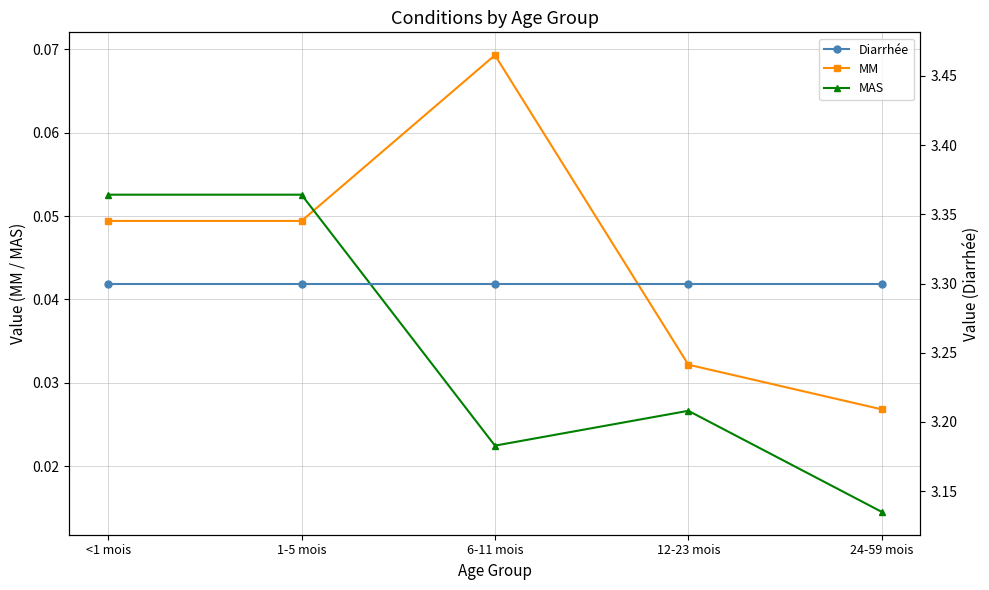

How many distinct data groups are displayed?

3